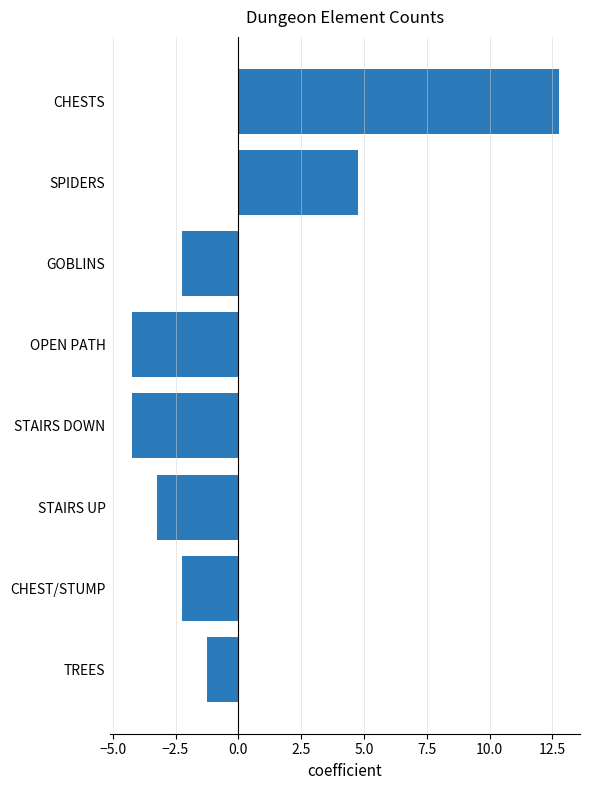

Count the number of values greater than -2.

3